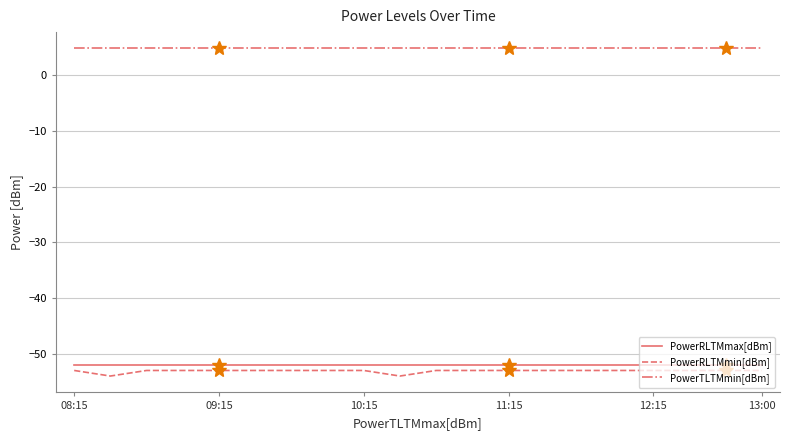

What is the label of the 15th point from the right?

09:30